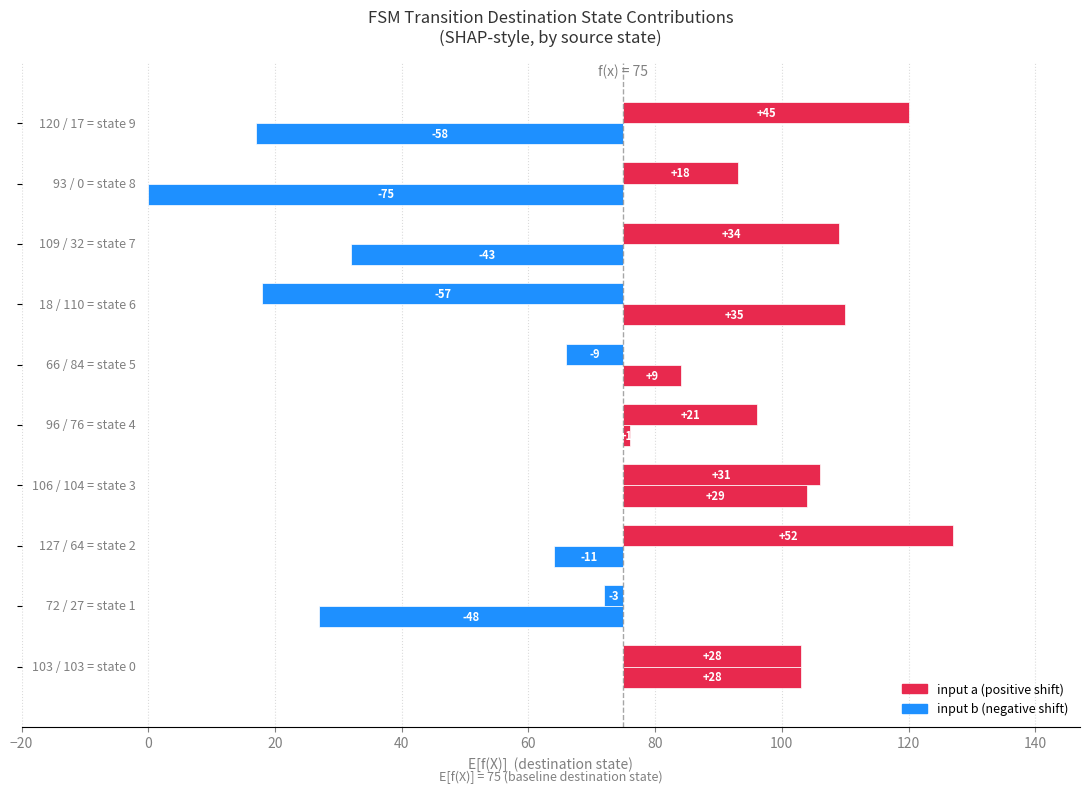

How many data points in input a are less than 28?

5